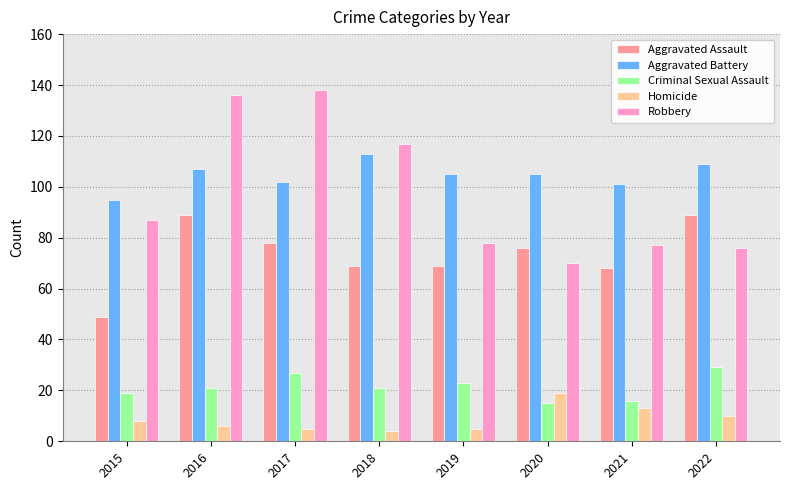

The Homicide series shows 3 at 2021. True or false?

False